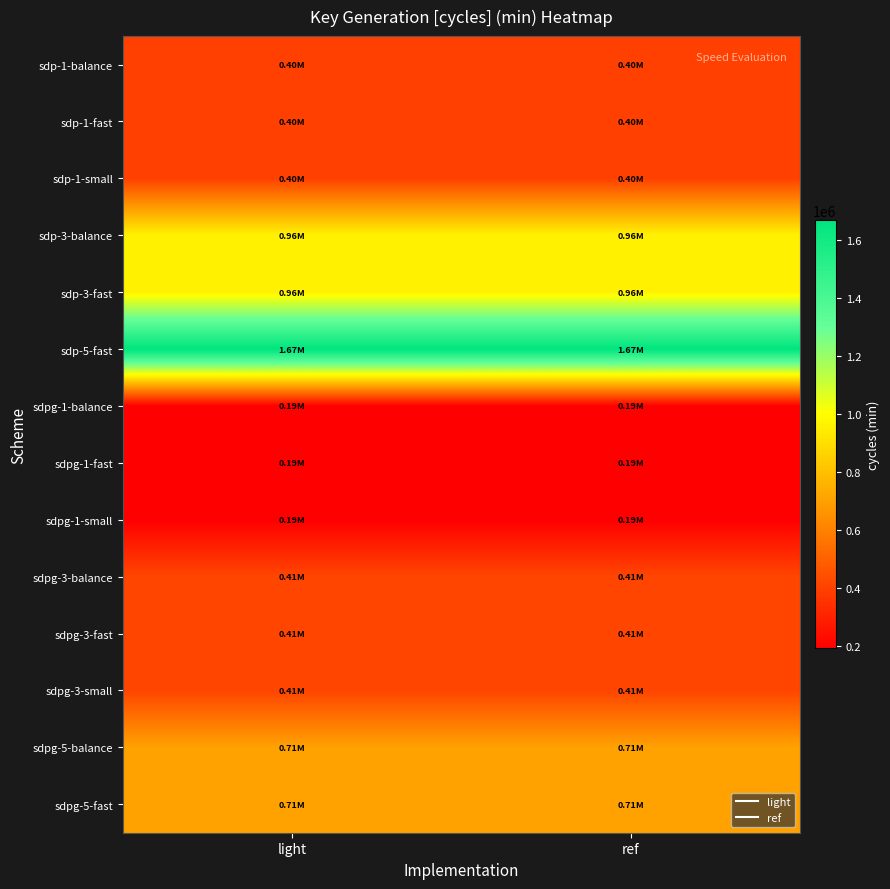

Reading right to left, what are all the values shown in this chart?

sdp-1-balance: ref=396532	light=396531
sdp-1-fast: ref=396550	light=396550
sdp-1-small: ref=396633	light=396629
sdp-3-balance: ref=960476	light=960475
sdp-3-fast: ref=960654	light=960655
sdp-5-fast: ref=1668119	light=1668119
sdpg-1-balance: ref=192527	light=192529
sdpg-1-fast: ref=192575	light=192573
sdpg-1-small: ref=192535	light=192535
sdpg-3-balance: ref=413341	light=413338
sdpg-3-fast: ref=413297	light=413298
sdpg-3-small: ref=413243	light=413244
sdpg-5-balance: ref=706326	light=706327
sdpg-5-fast: ref=706265	light=706266